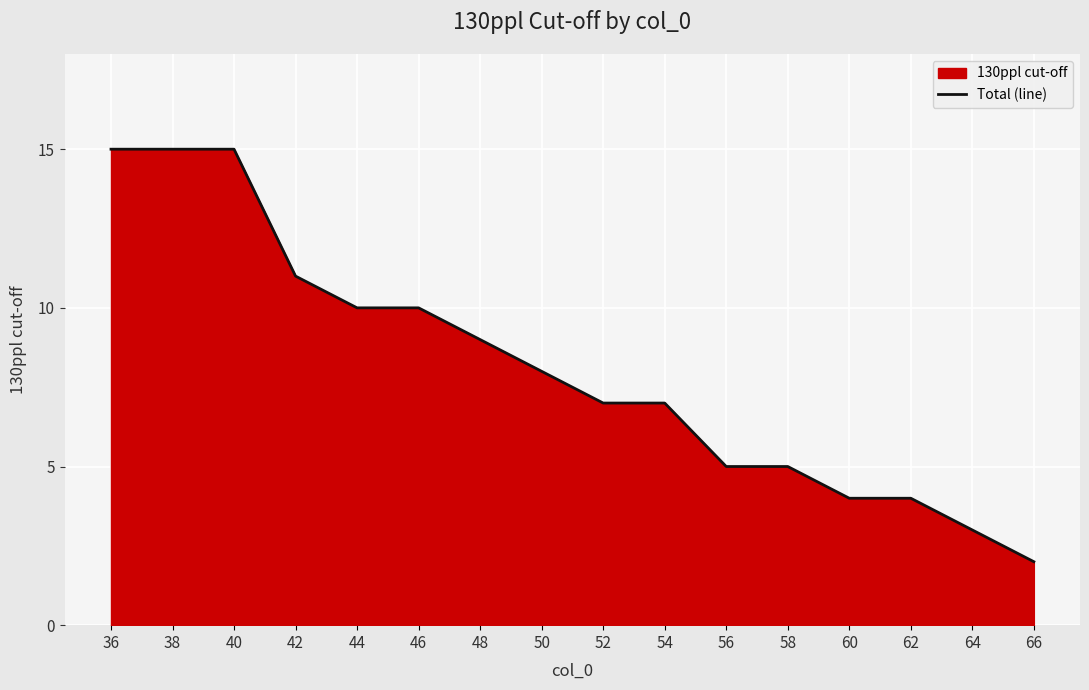

How many data points are less than 8?

8